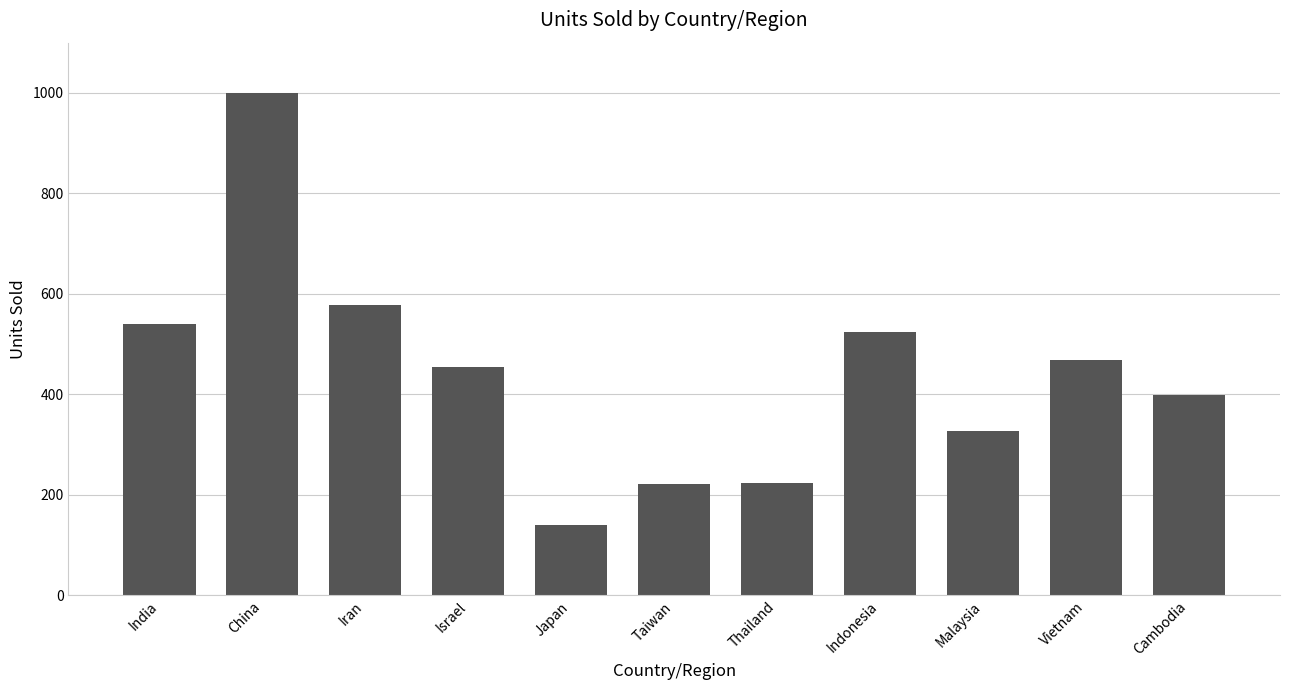

Does the chart contain stacked bars?

No